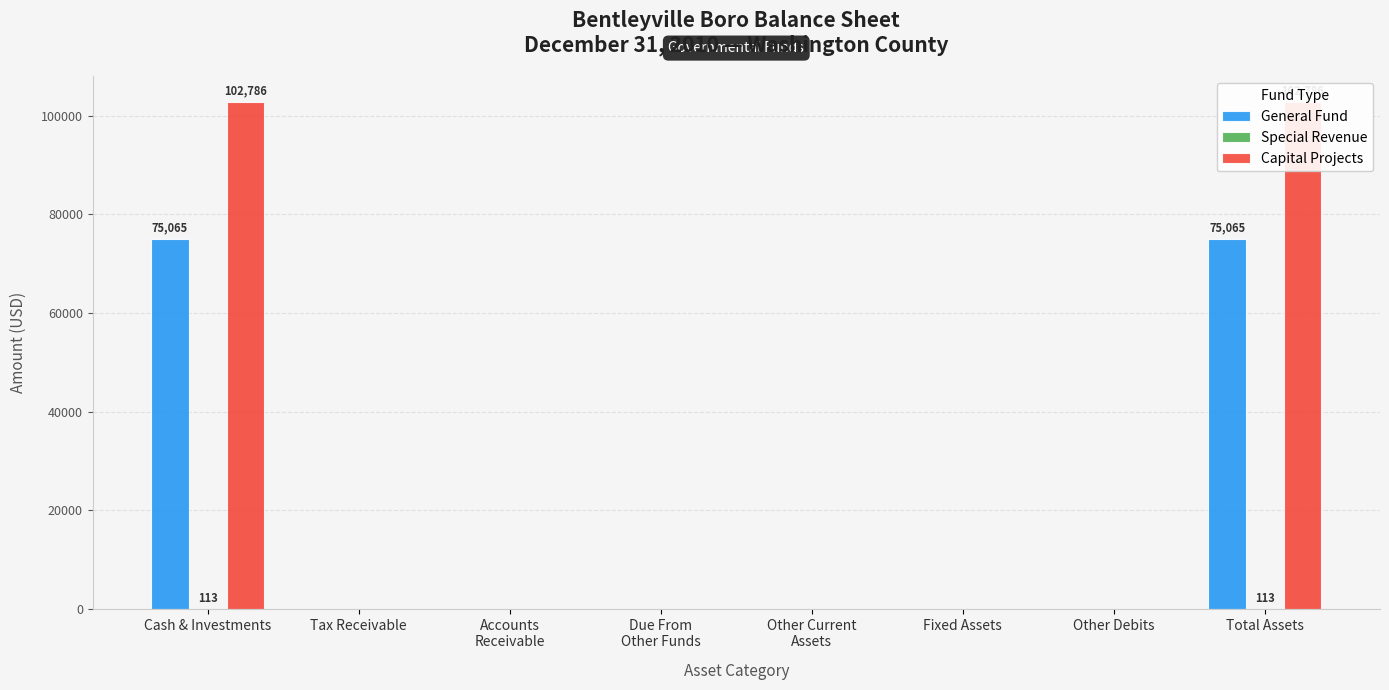

At which category does the chart reach its minimum across all series?

Tax Receivable